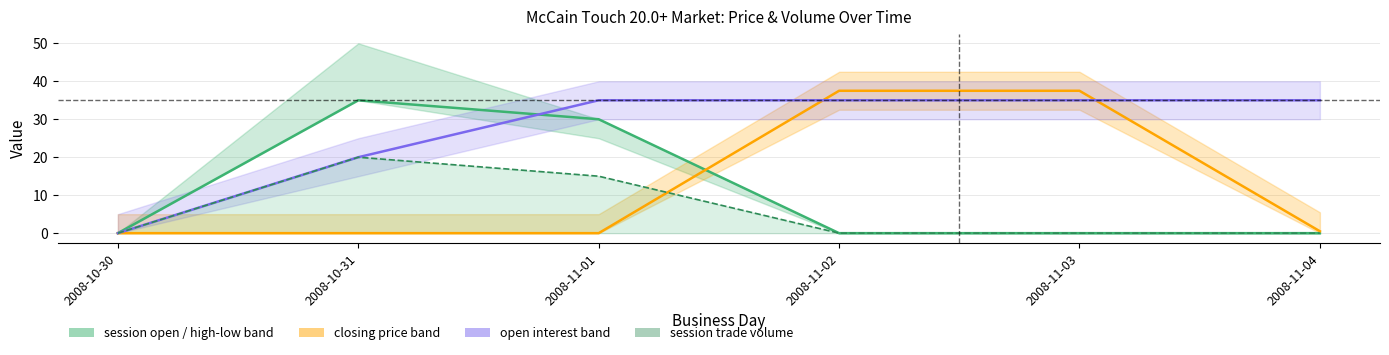

True or false: session trade volume line and open interest cross at least once.

False